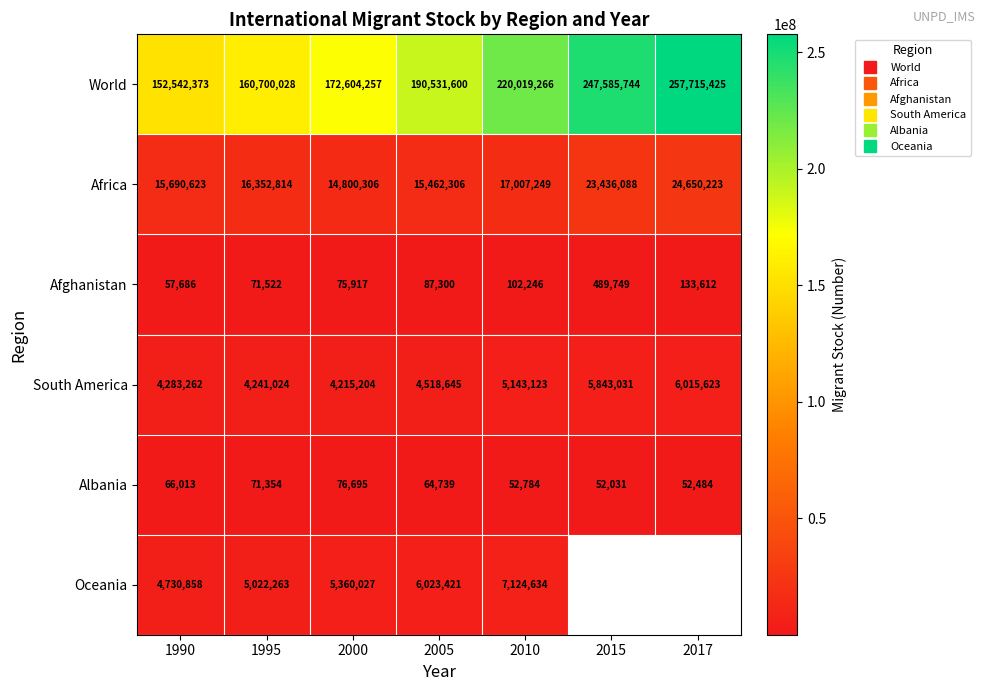

Rank the series by their maximum value, from highest to lowest.

World, Africa, Oceania, South America, Afghanistan, Albania